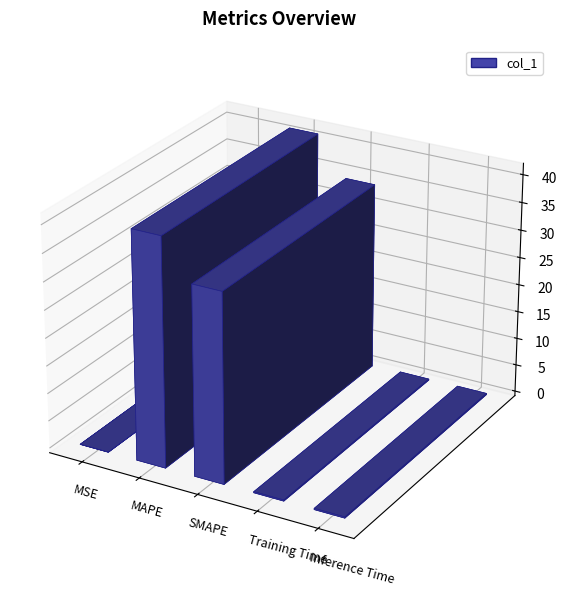

Is it true that the value at Inference Time is 0.2?

True